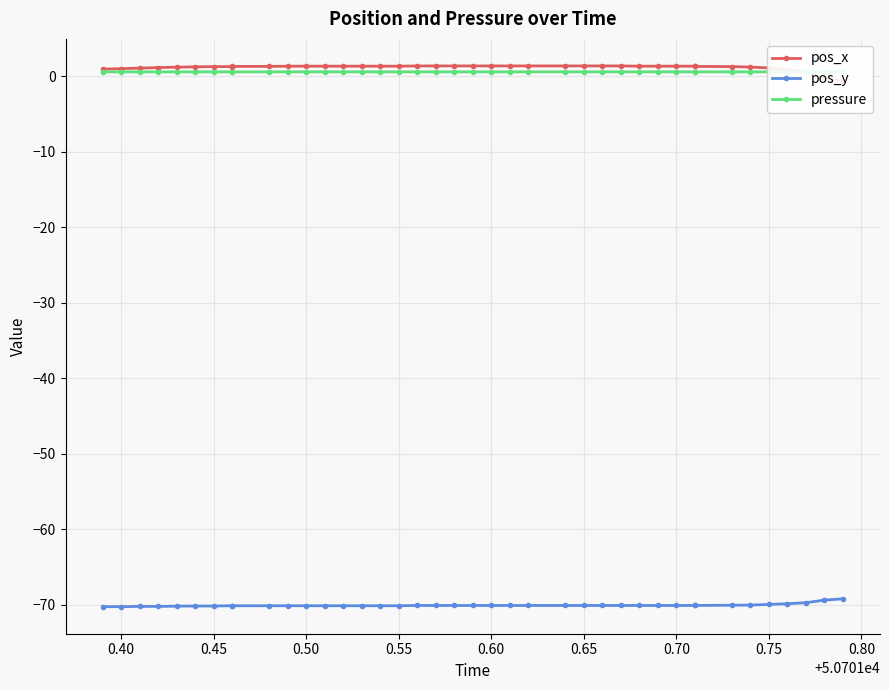

Where does the pos_y series first go above -70?

0.75